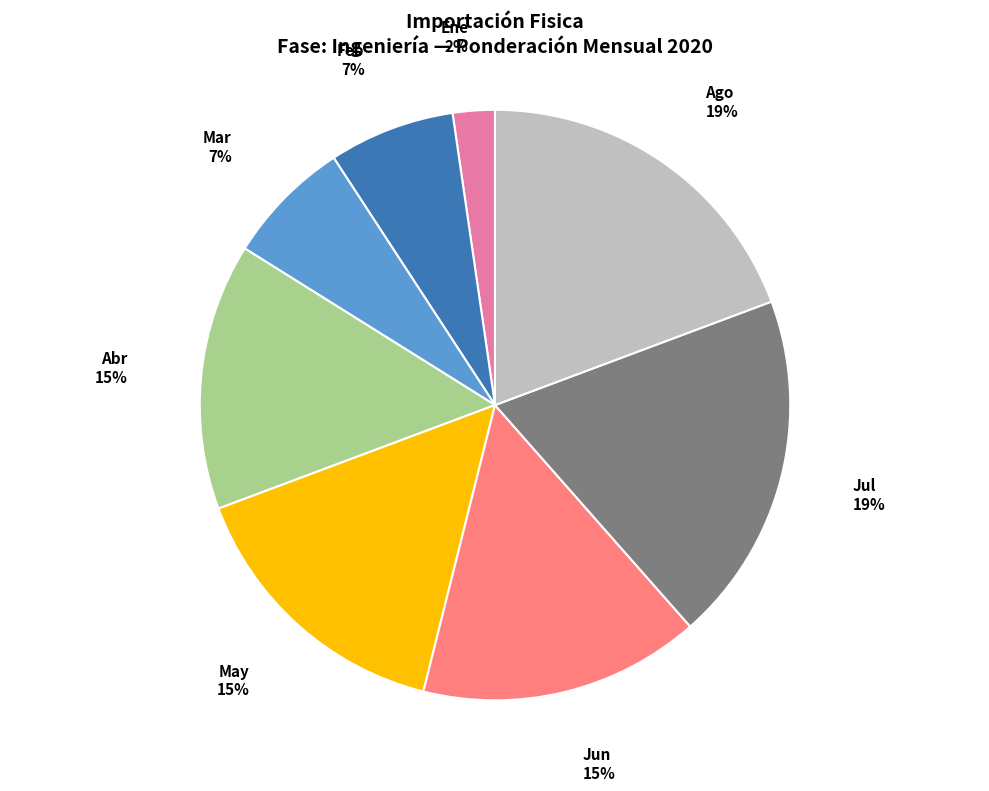

True or false: Mar accounts for 7% of the total.

True